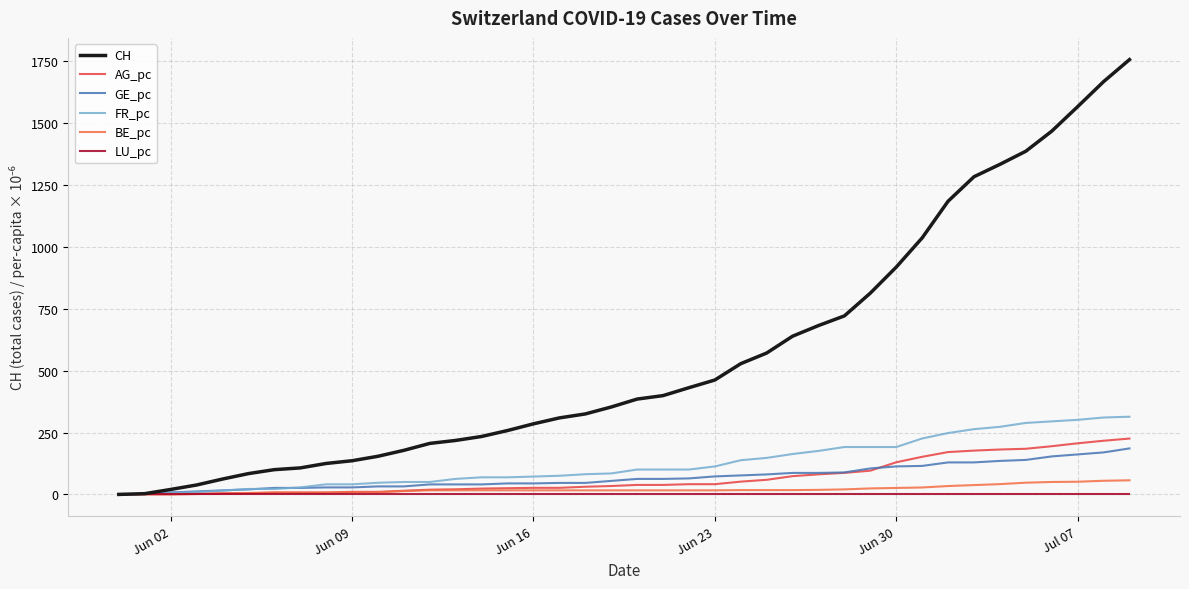

What is the highest value of the AG_pc series?

225.6